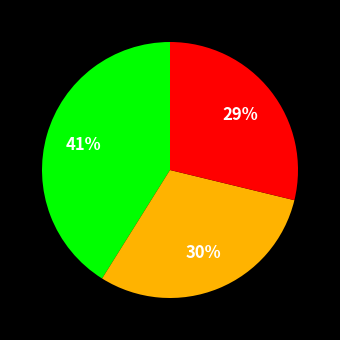

How many slices are in this pie chart?

3